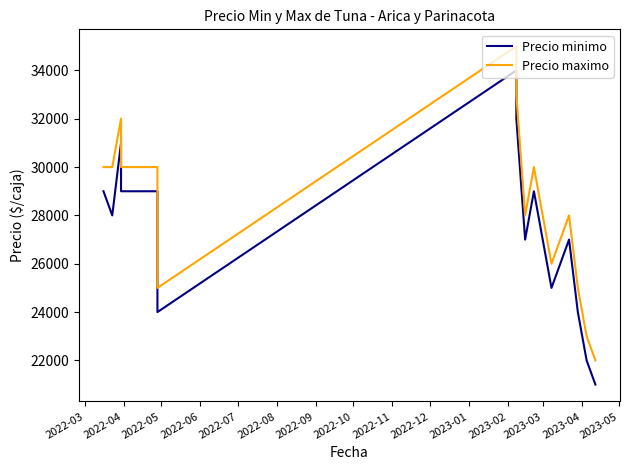

True or false: Precio maximo and Precio minimo intersect in this chart.

False